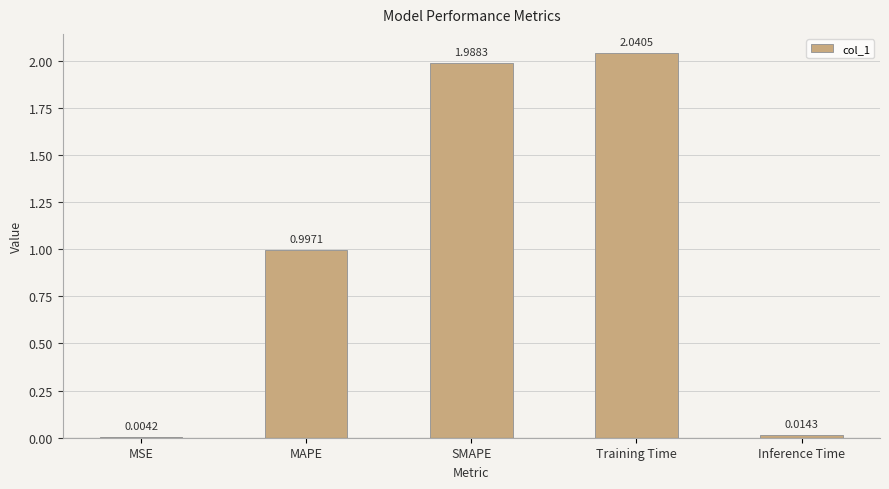

Which category has the highest value across all series?

Training Time